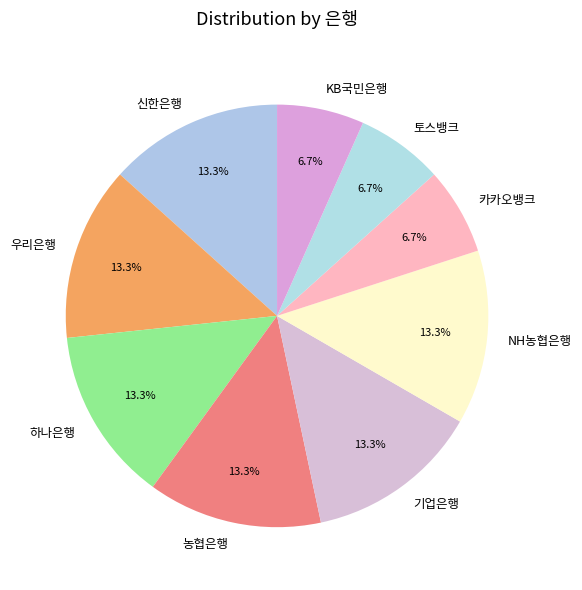

What percentage do NH농협은행 and 토스뱅크 together represent?

20.0%